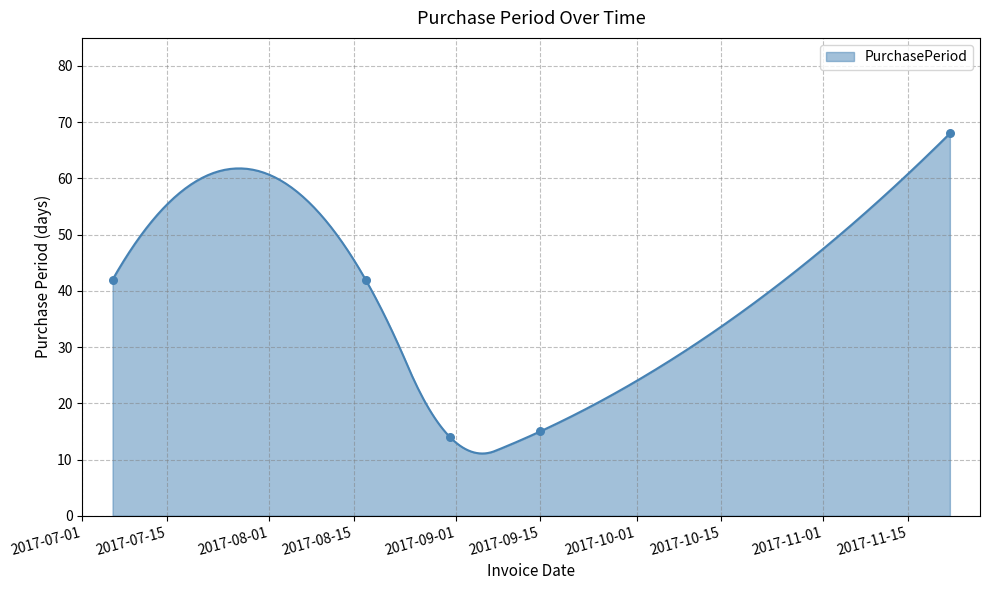

Which has a higher value, 2017-11-22 or 2017-08-31?

2017-11-22